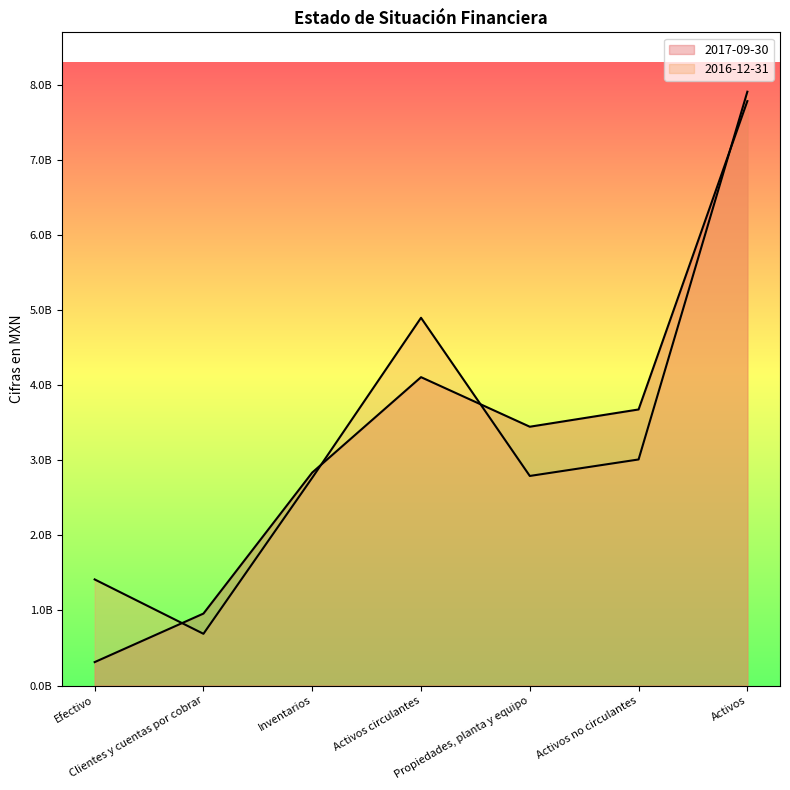

Between Clientes y cuentas por cobrar and Activos, which series saw the biggest shift?

2016-12-31